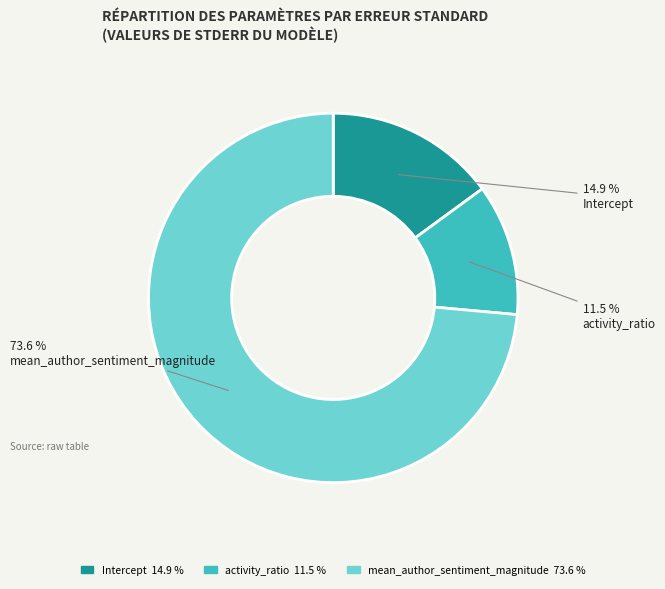

Count the number of slices in the pie.

3